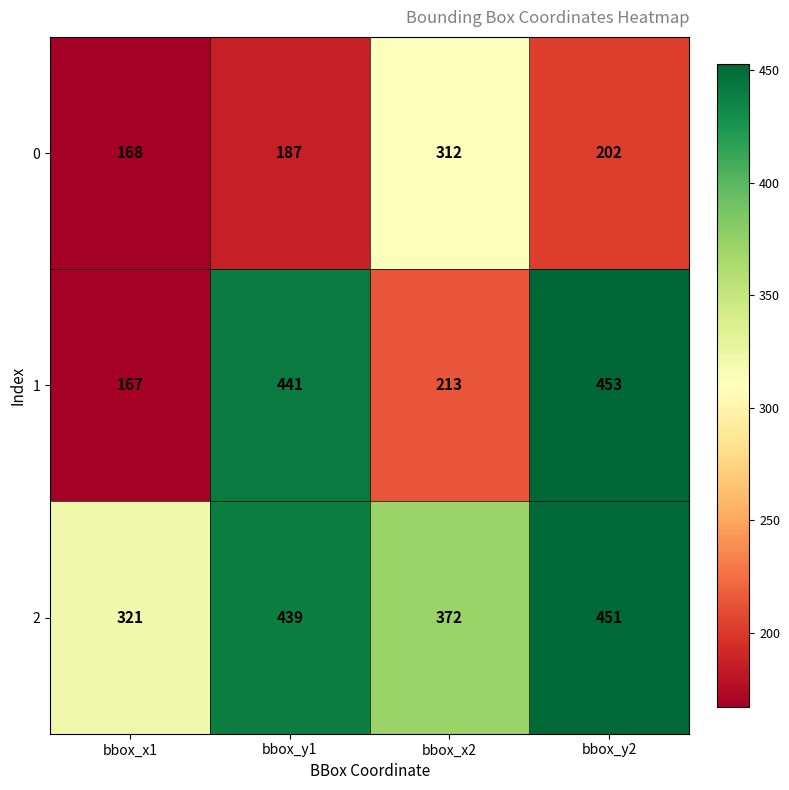

The 0 series shows 312 at bbox_x2. True or false?

True